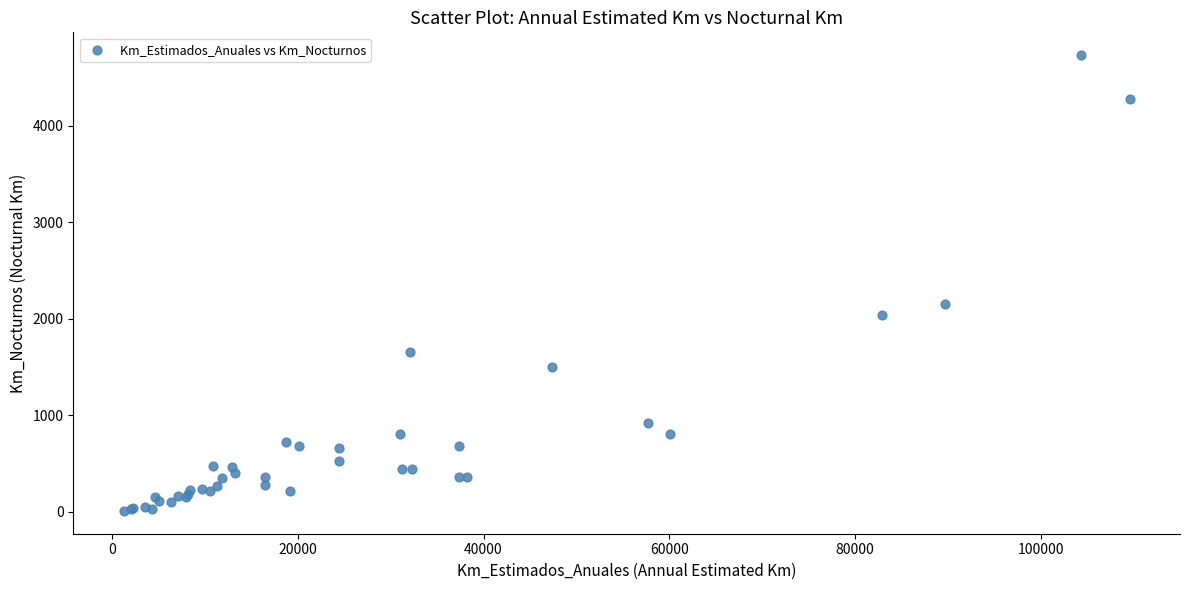

What Y value in the scatter plot is closest to 2371?

2149.7